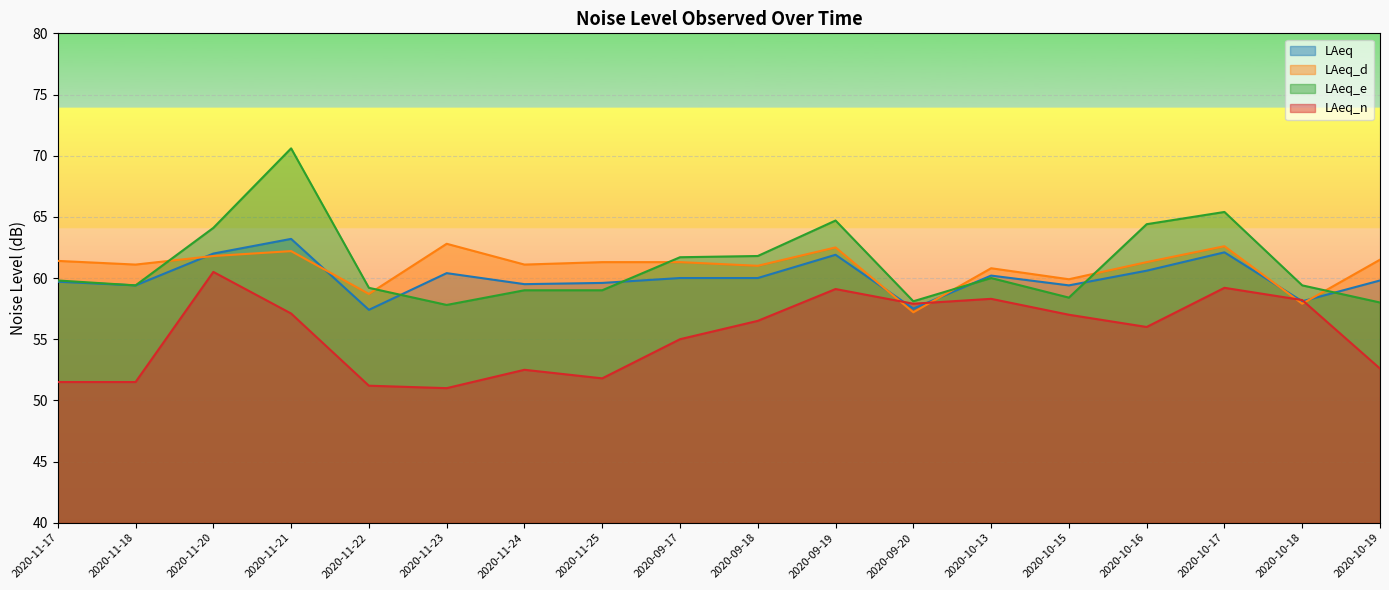

At which category does the chart reach its peak across all series?

2020-11-21